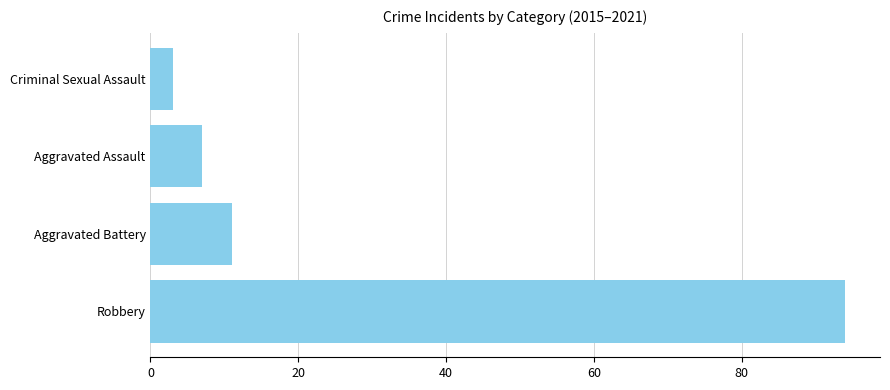

Does the chart contain stacked bars?

No